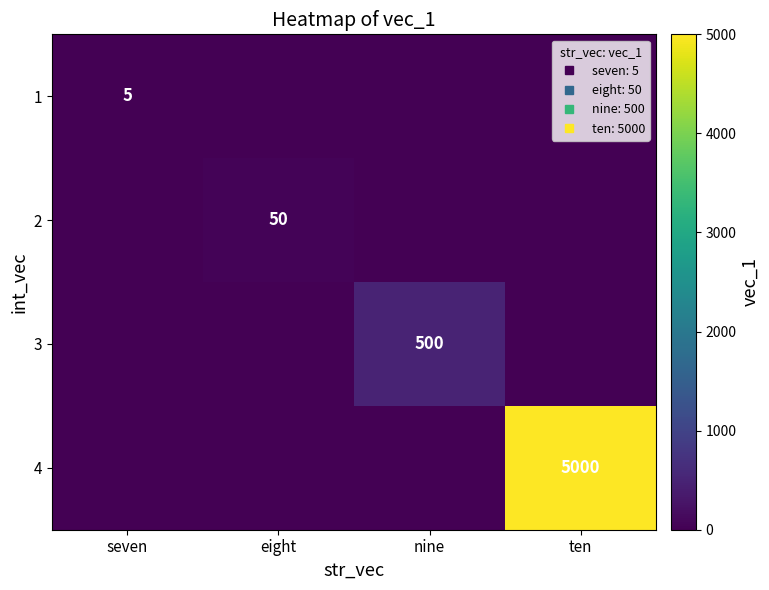

Where is 3 nearest to the value 250?

seven